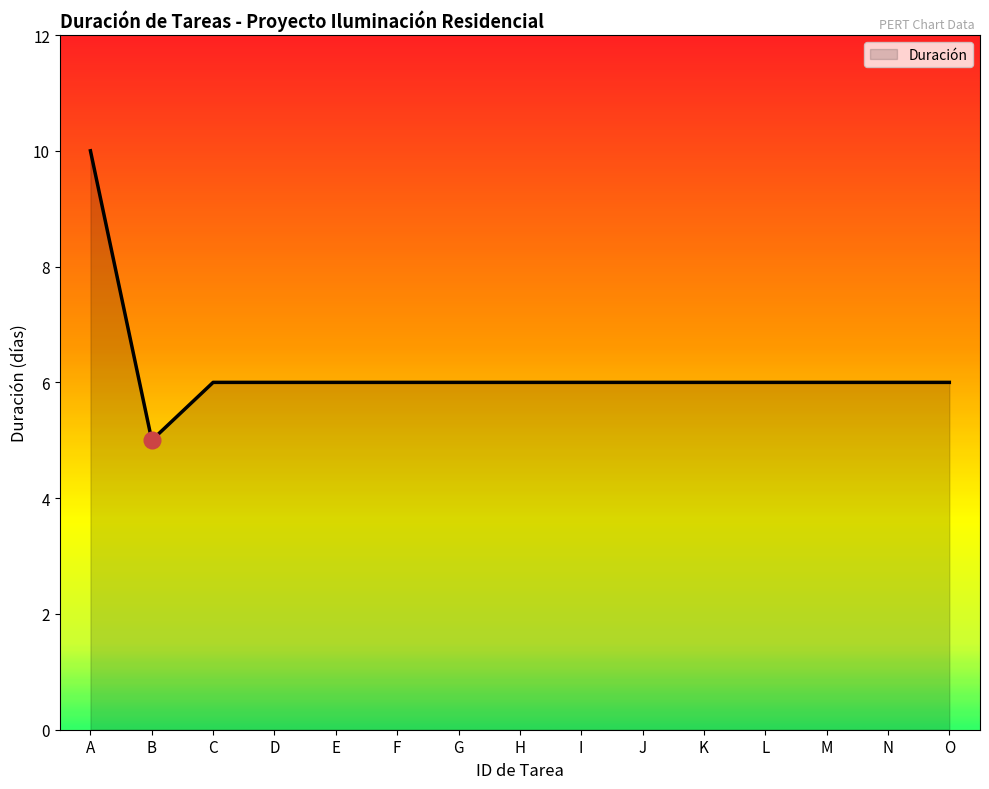

Reading left to right, extract all data points from this chart.

10	5	6	6	6	6	6	6	6	6	6	6	6	6	6